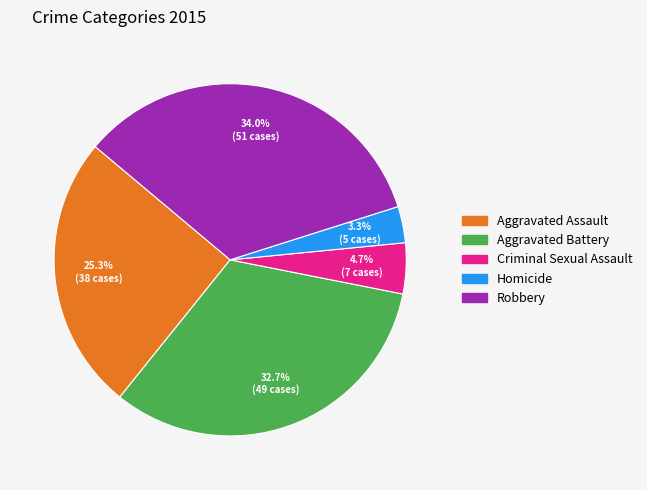

What percentage do Robbery and Criminal Sexual Assault together represent?

38.7%